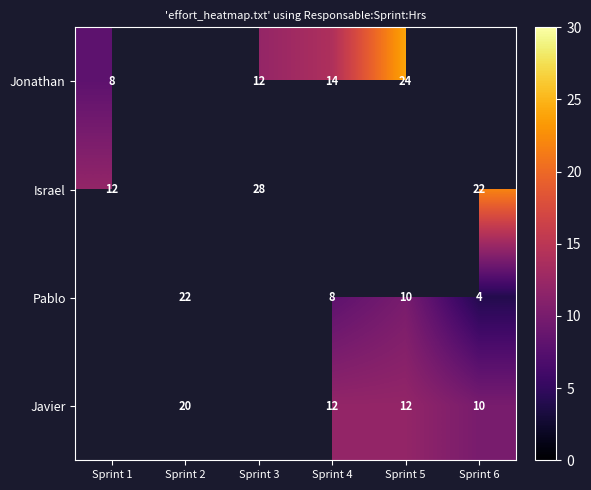

At how many categories does at least one series exceed 5?

6